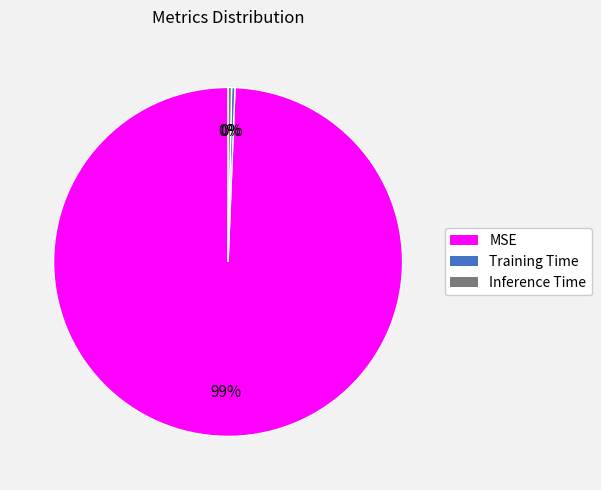

Does any single category account for the majority?

Yes